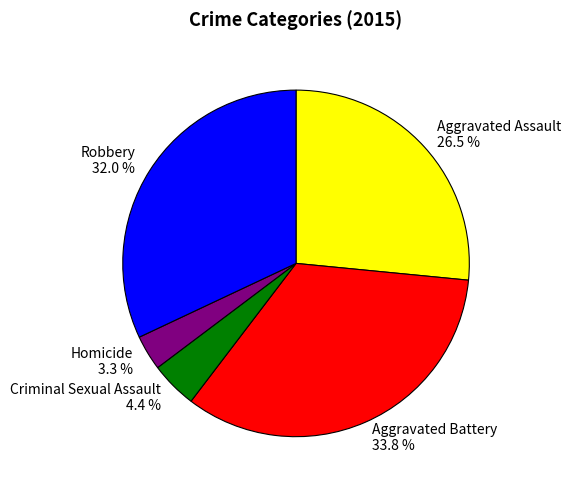

How many slices are in this pie chart?

5